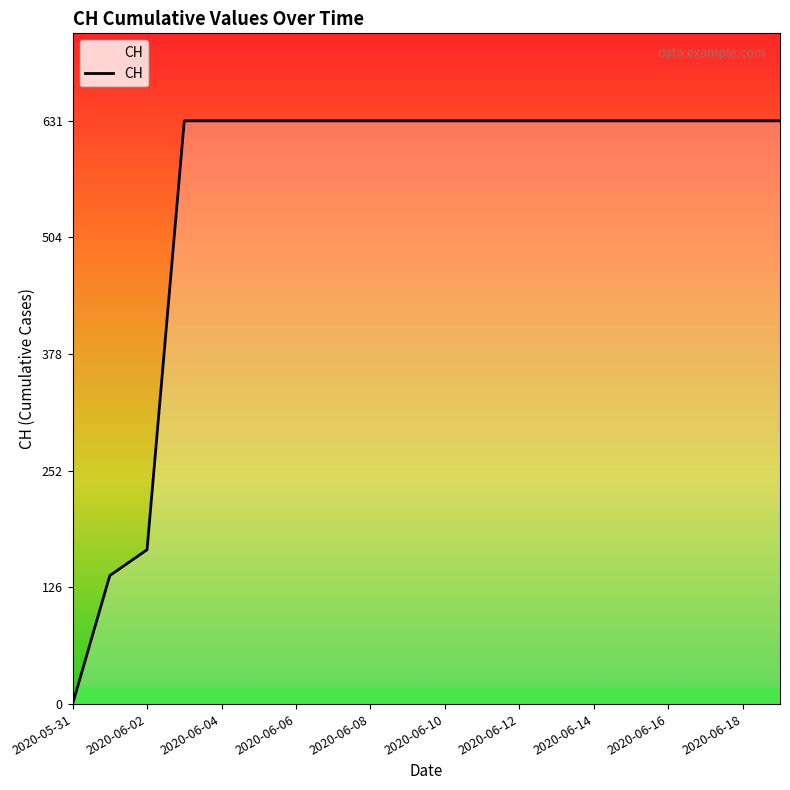

What is the greatest value displayed?

631